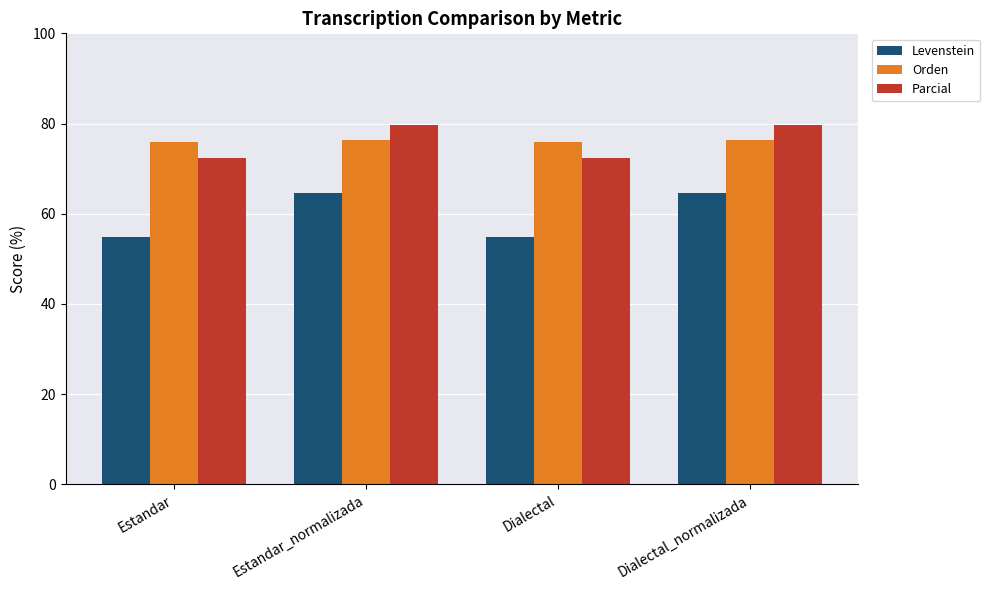

What is the sum of all Levenstein values?

238.6